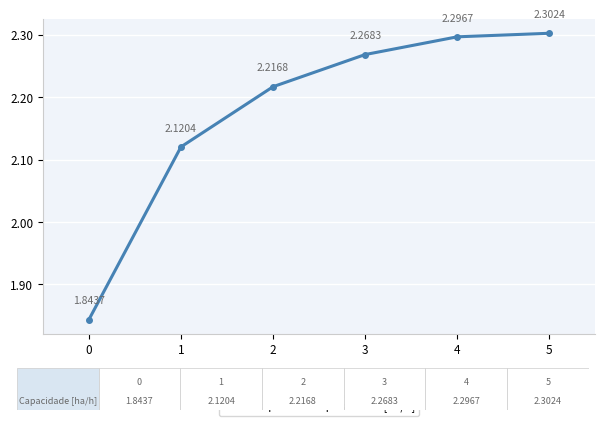

True or false: the data has more than 1 interior local peaks.

False